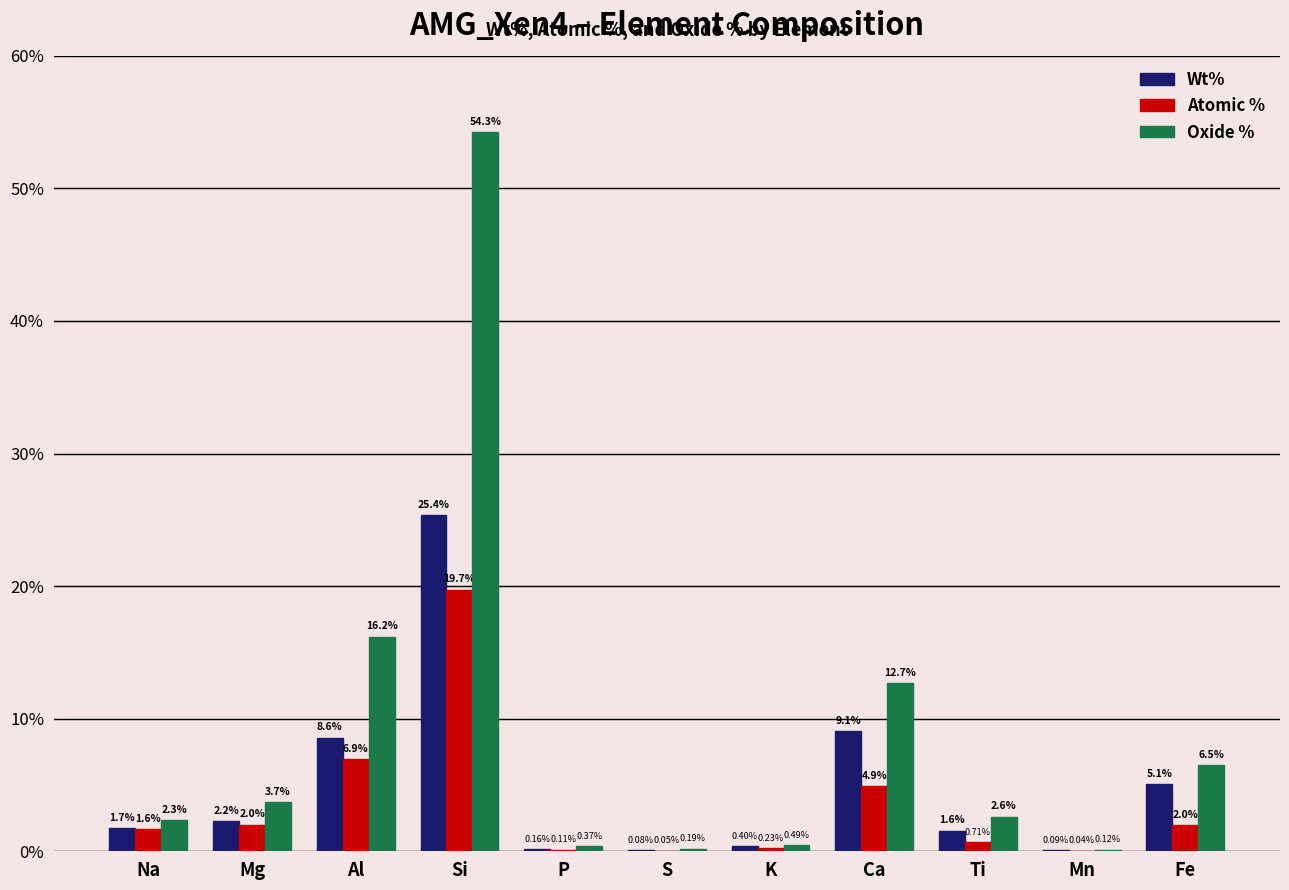

Count the number of data series in this chart.

3